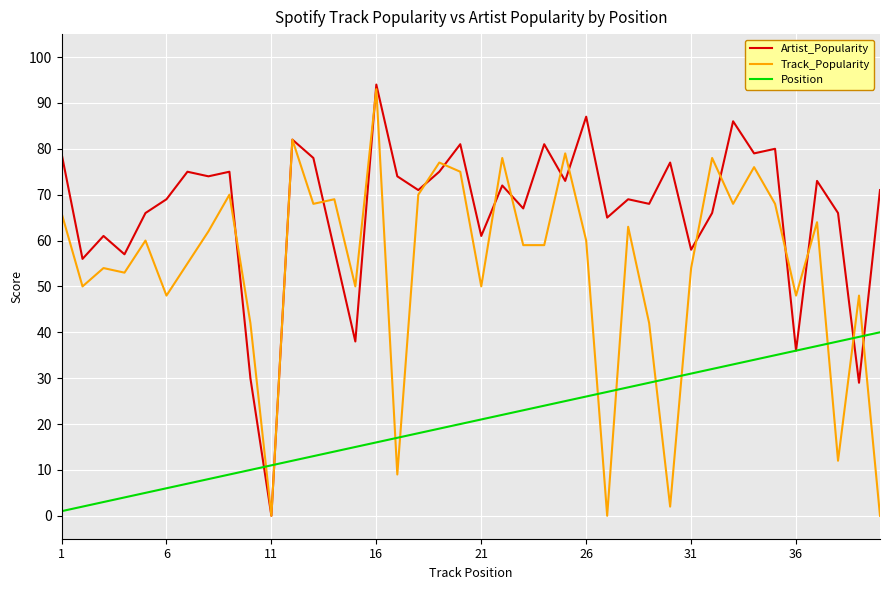

Which series has the largest total across all categories?

Artist_Popularity